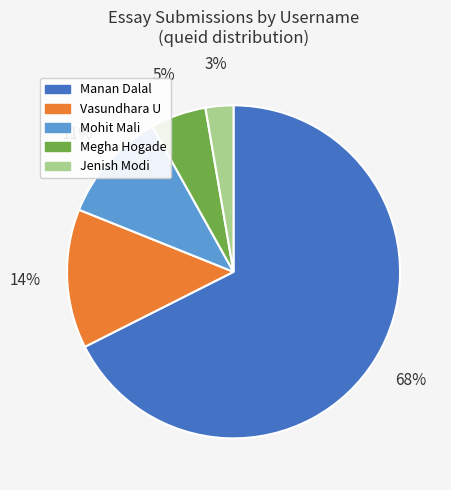

Is there any slice that represents more than half of the pie?

Yes